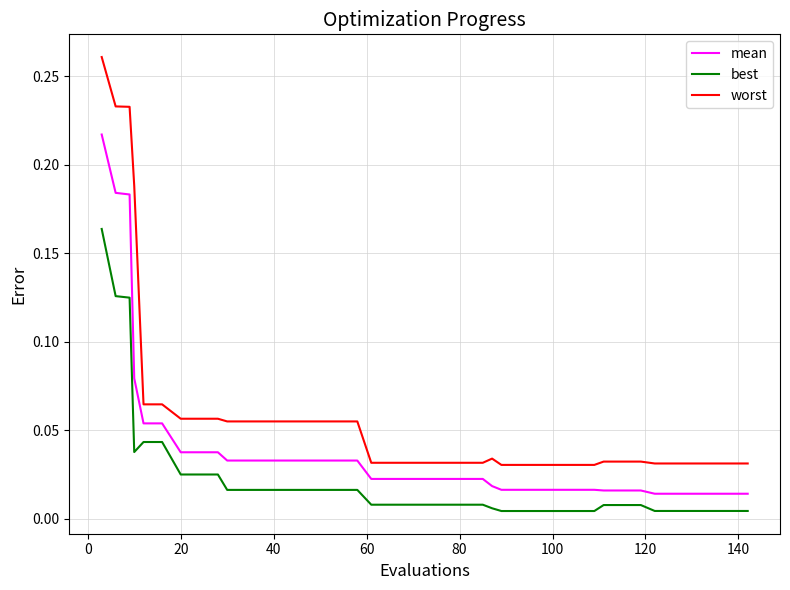

At how many categories does at least one series exceed 0?

40